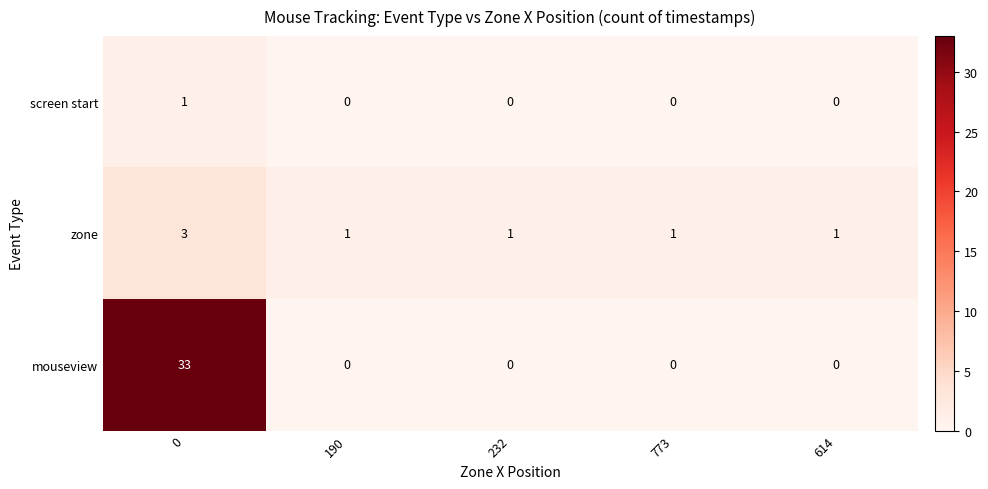

At how many categories does at least one series exceed 0?

5